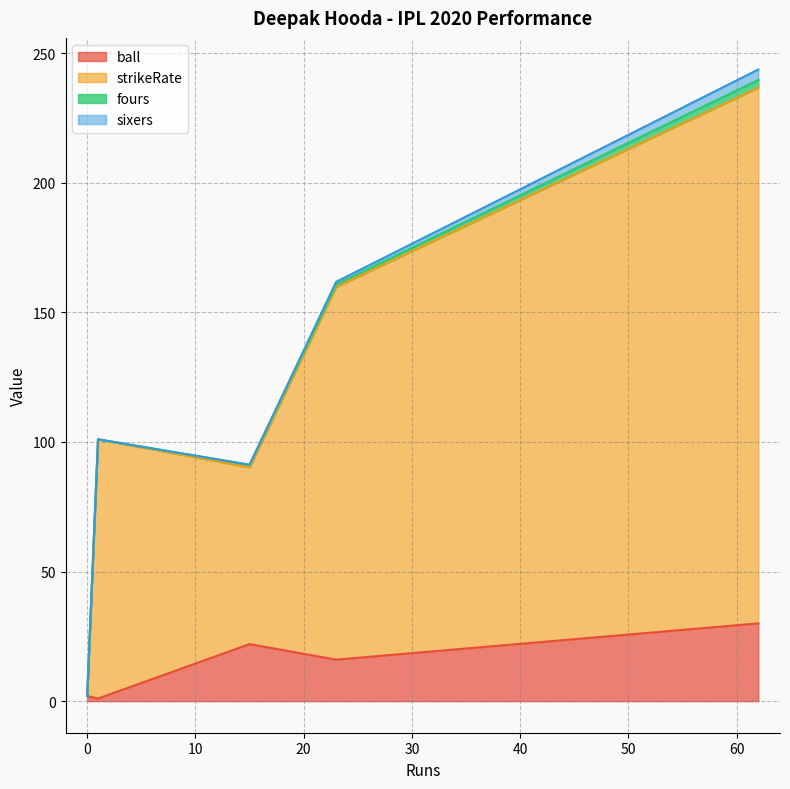

Reading left to right, list all the values displayed in this chart.

ball: 0=2.0	1=1.0	62=30.0	23=16.0	15=22.0
strikeRate: 0=0.0	1=100.0	62=206.7	23=143.8	15=68.2
fours: 0=0.0	1=0.0	62=3.0	23=1.0	15=1.0
sixers: 0=0.0	1=0.0	62=4.0	23=1.0	15=0.0